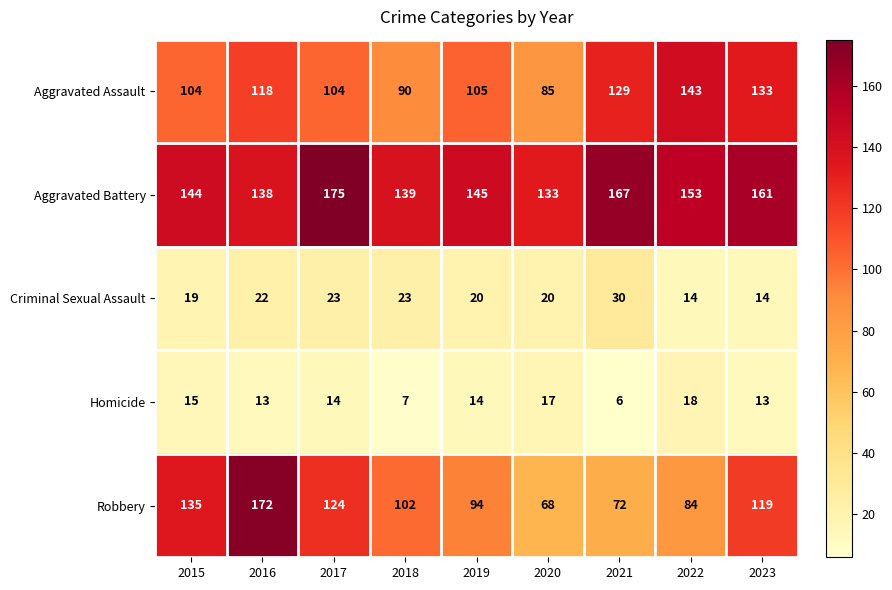

At which label does Homicide first exceed 14?

2015